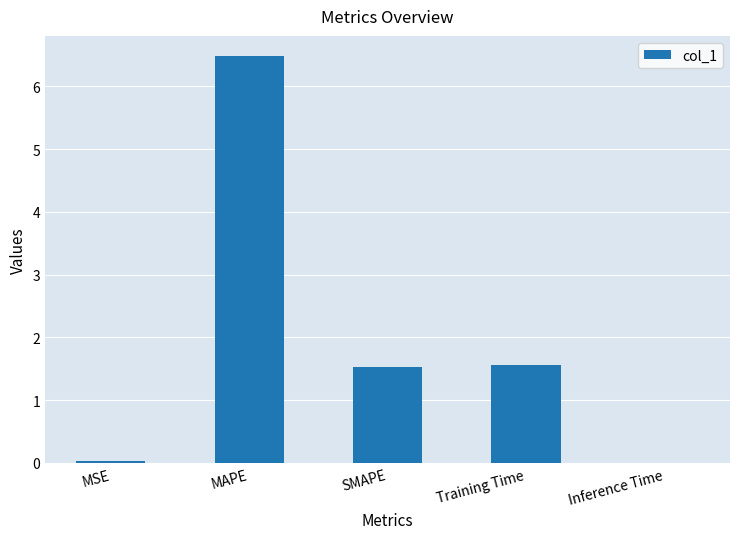

True or false: the data shows 2.4 at Training Time.

False